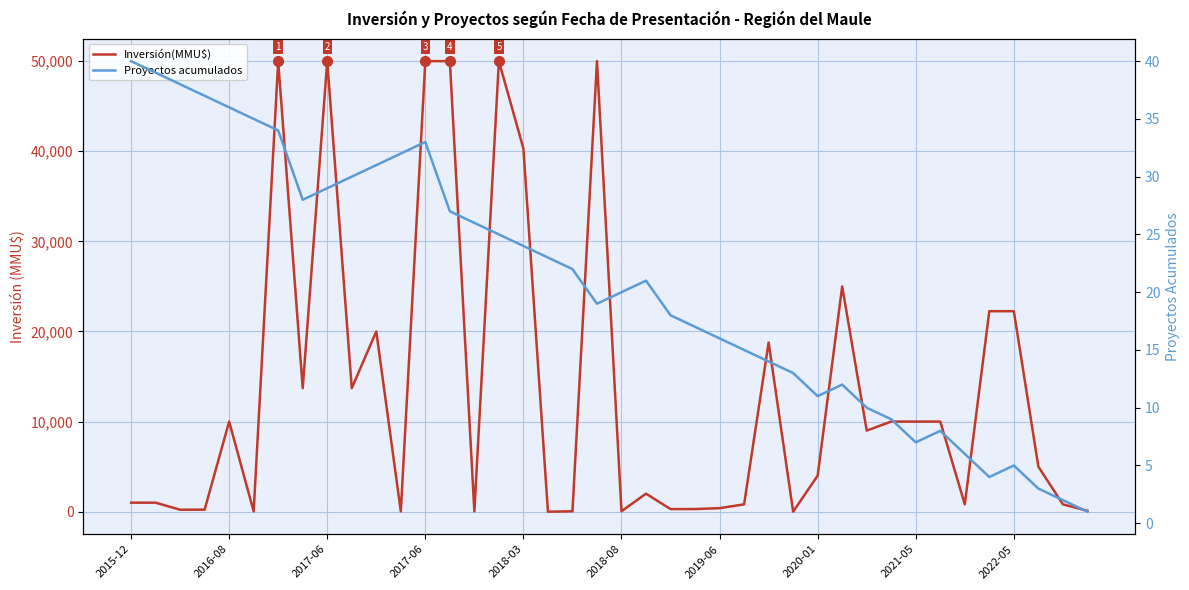

In Proyectos acumulados, how many points are higher than both neighbors (excluding endpoints)?

5